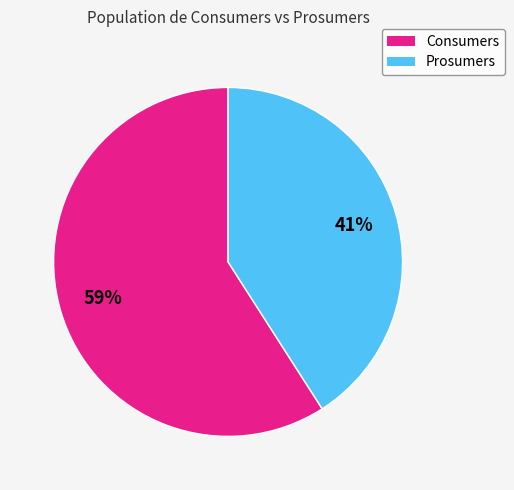

The Prosumers slice represents 32% of the pie. True or false?

False